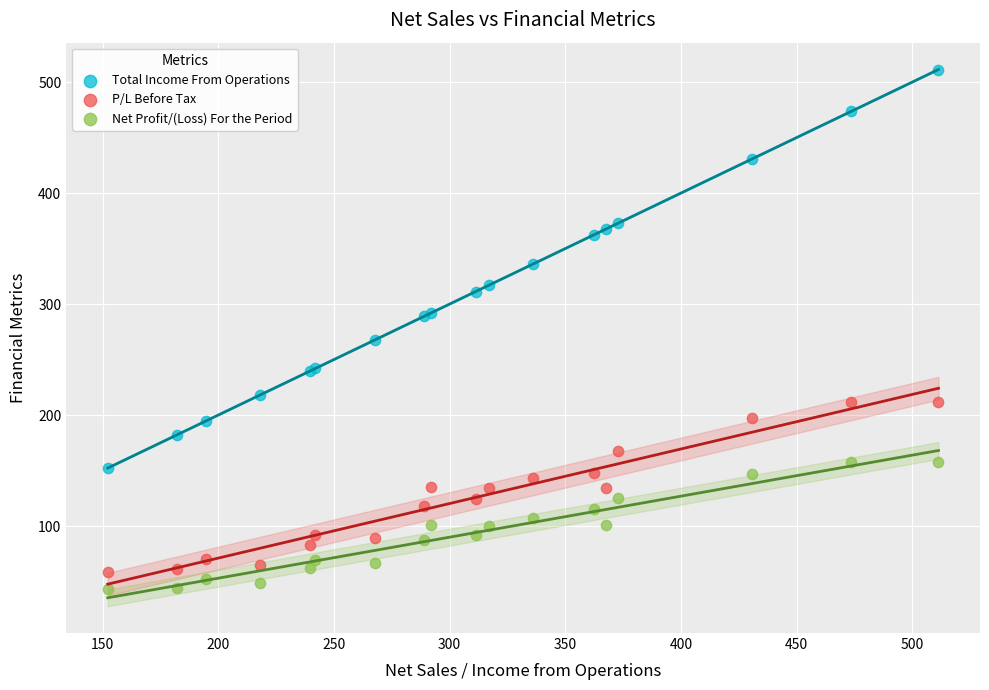

What is the X range (max minus min) for the scatter plot?

359.0